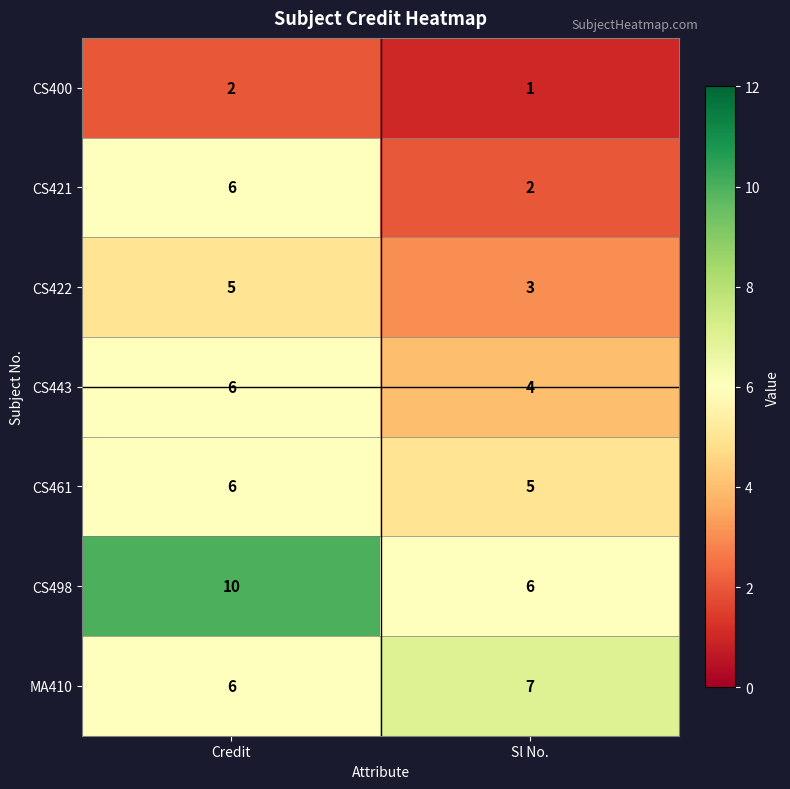

What is the smallest value displayed?

1